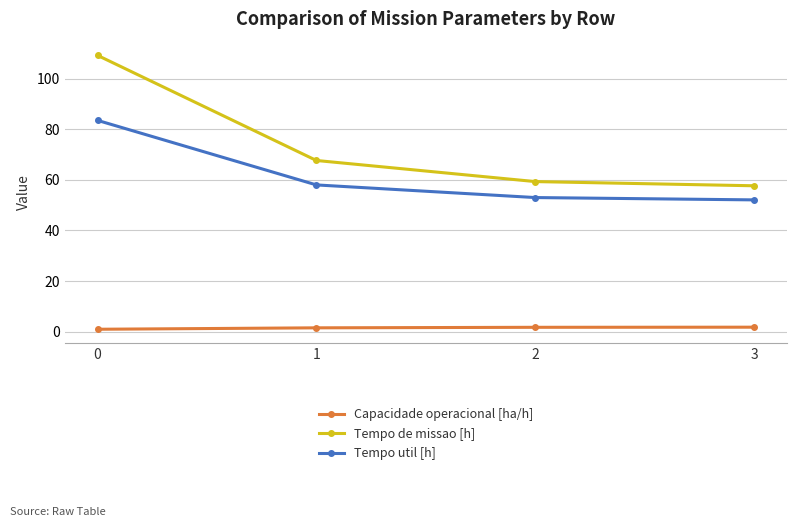

True or false: Capacidade operacional [ha/h] and Tempo de missao [h] intersect in this chart.

False